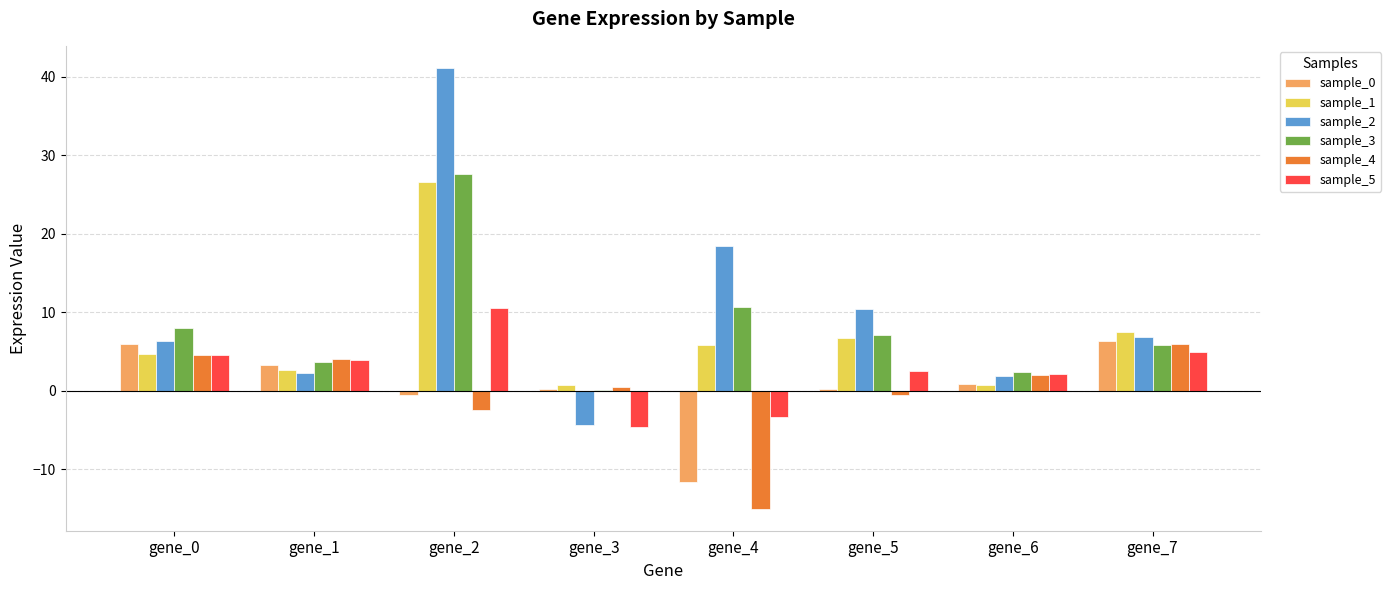

Is it true that sample_3 equals 3.9 at gene_4?

False